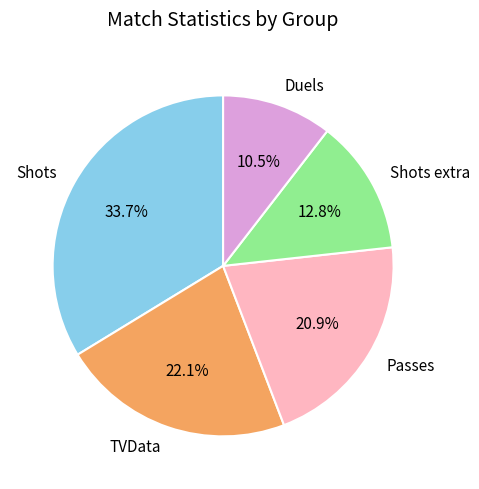

What percentage do Duels and TVData together represent?

32.6%